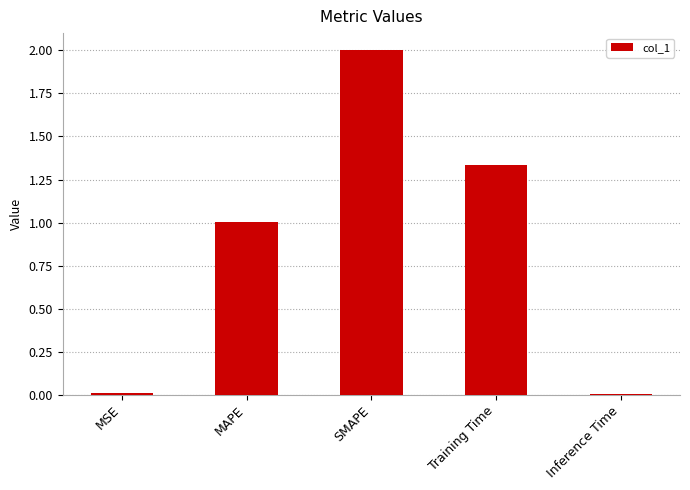

What is the difference between the values at Inference Time and MAPE?

1.0